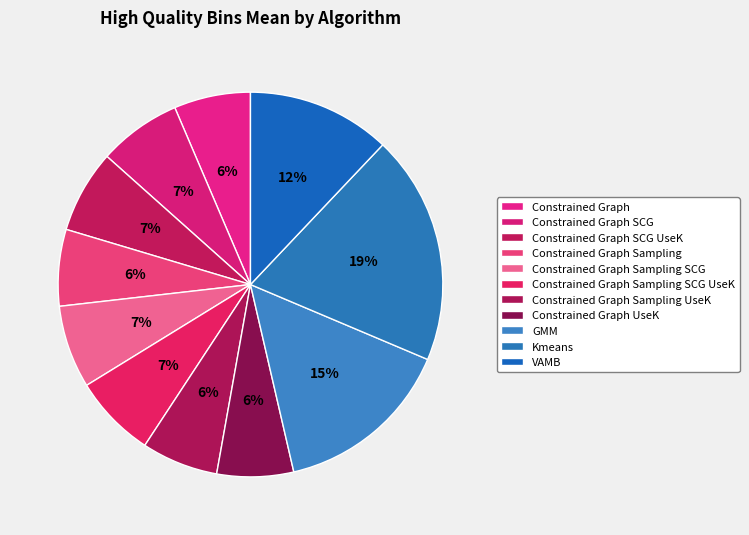

Count the number of slices in the pie.

11